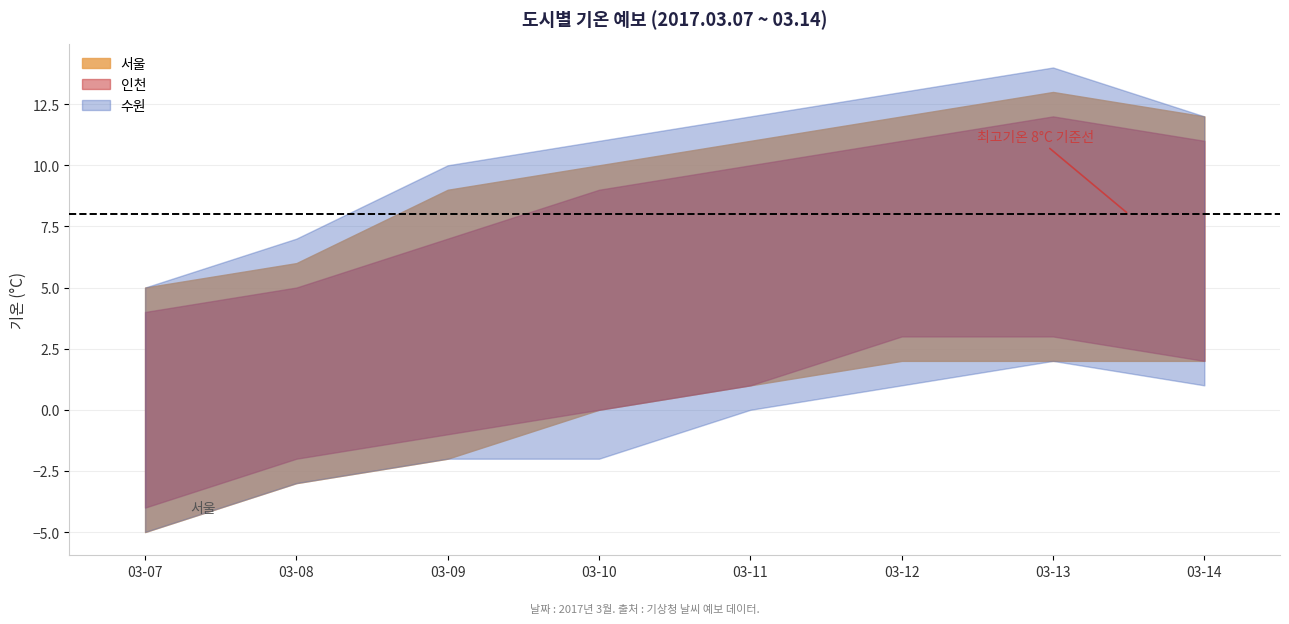

The value of 최저기온 at 03-09 00 is -2. True or false?

True